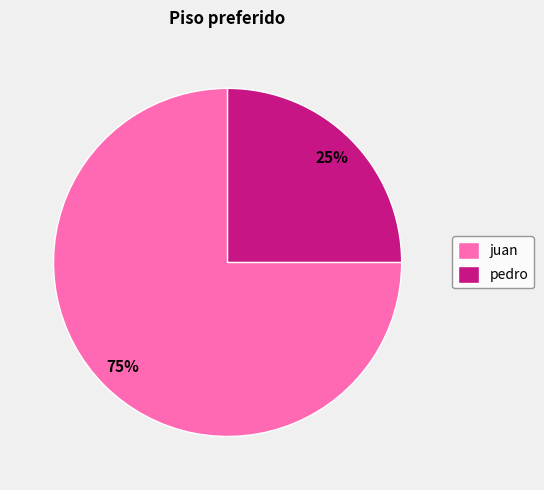

What percentage is the juan slice, to the nearest percent?

75%